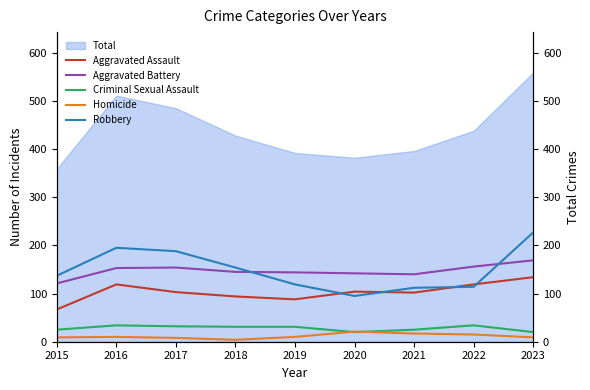

What is the highest value of the Total series?

559